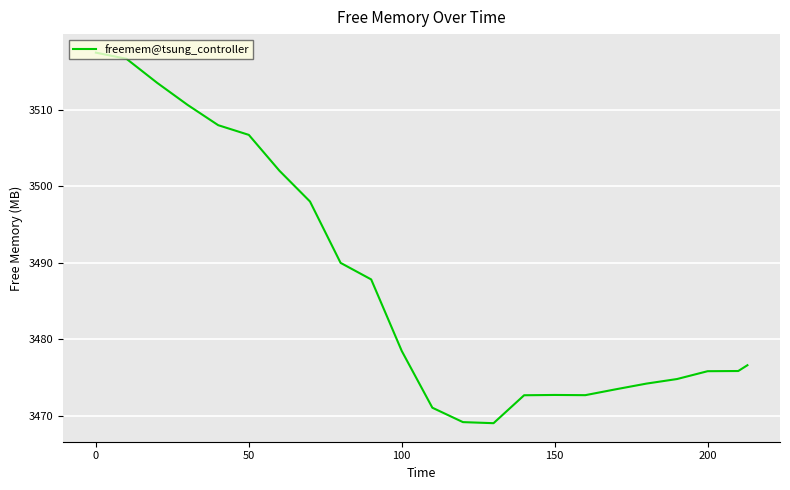

True or false: the data has more than 2 interior local peaks.

False